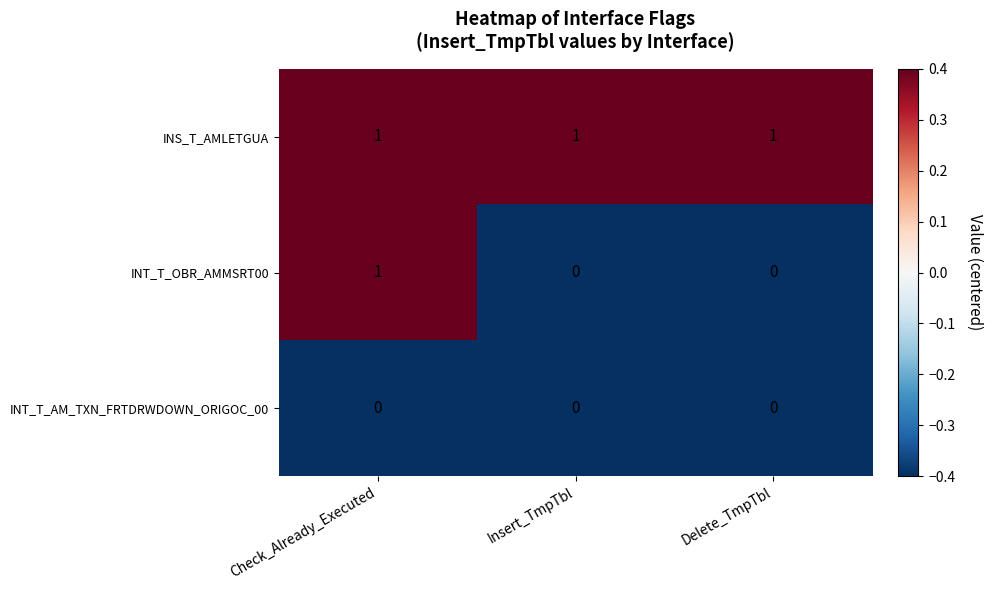

Is it true that INT_T_AM_TXN_FRTDRWDOWN_ORIGOC_00 equals 0 at Insert_TmpTbl?

True